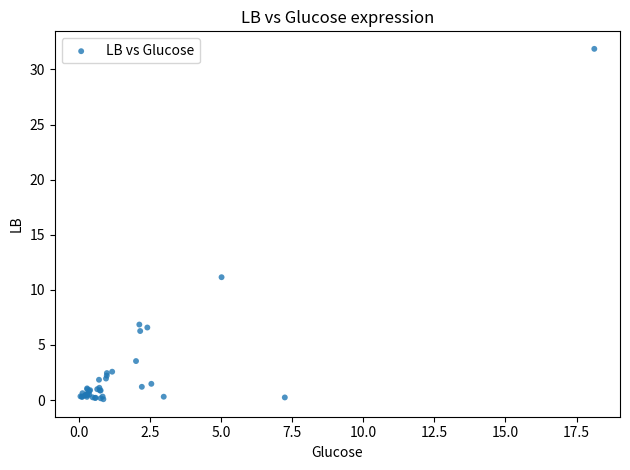

What Y value in the scatter plot is closest to 15?

11.1